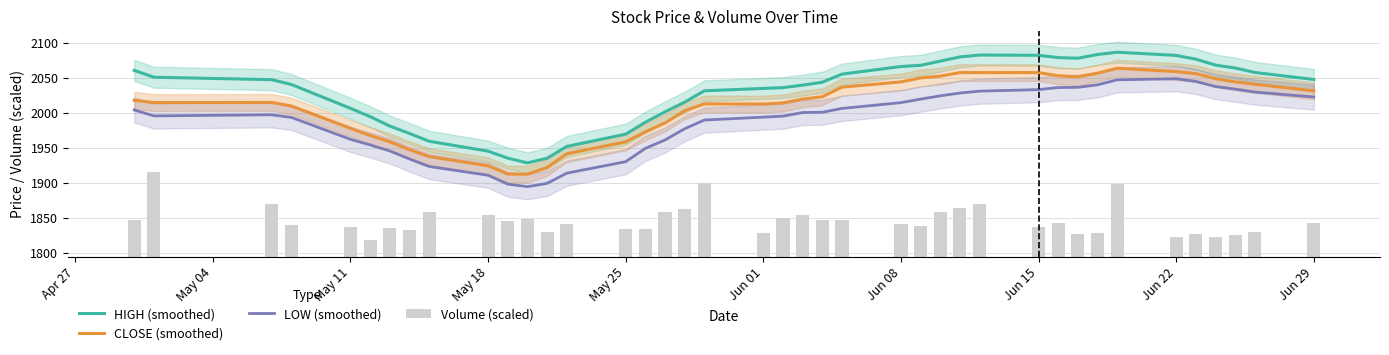

The LOW (smoothed) series shows 2022.8 at Jun 29. True or false?

True